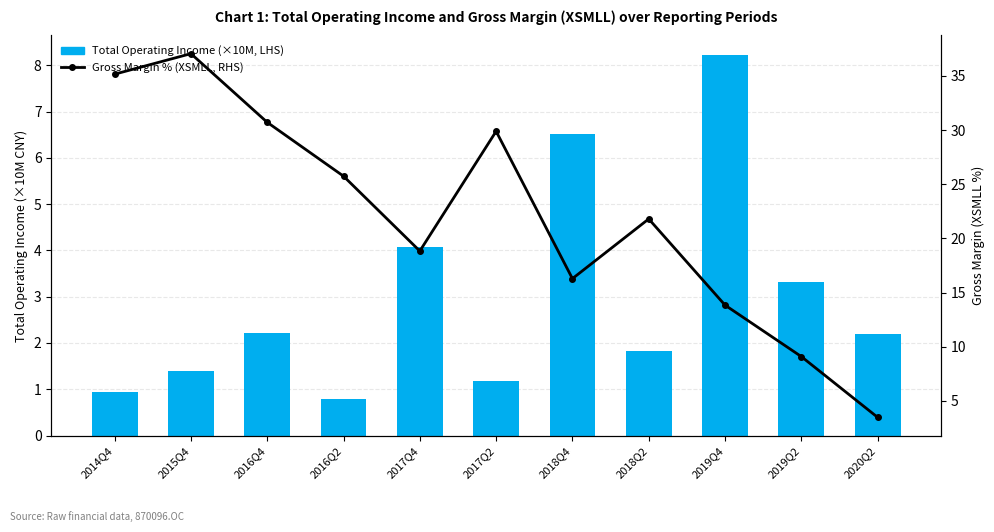

Reading right to left, transcribe all the data shown in this chart.

Total Operating Income (×10M, LHS): 2.2	3.3	8.2	1.8	6.5	1.2	4.1	0.8	2.2	1.4	0.9
Gross Margin % (XSMLL, RHS): 3.5	9.1	13.8	21.8	16.3	29.9	18.8	25.7	30.7	37.0	35.2